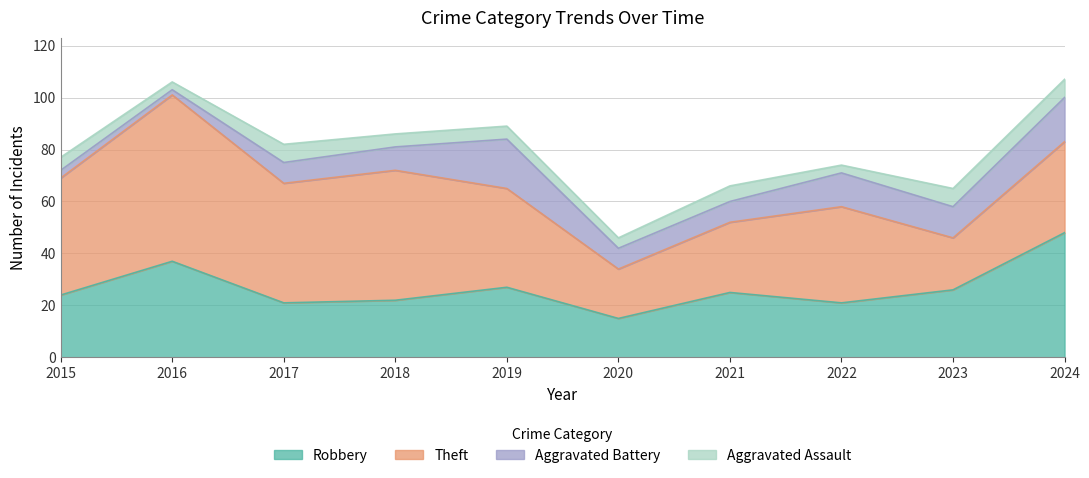

List the series in order of their peak value, lowest first.

Aggravated Assault, Aggravated Battery, Robbery, Theft